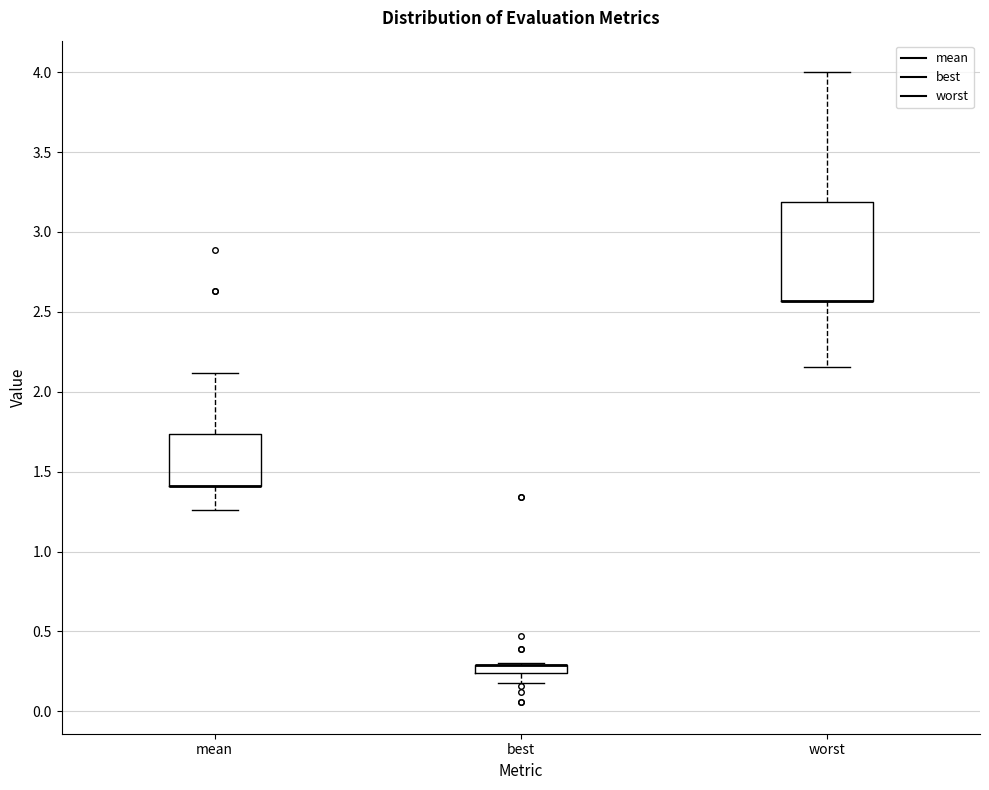

Where does the lower whisker of the box for worst end on the y-axis? The values are not printed on the chart, so give them approximately, as read against the axis.

2.15